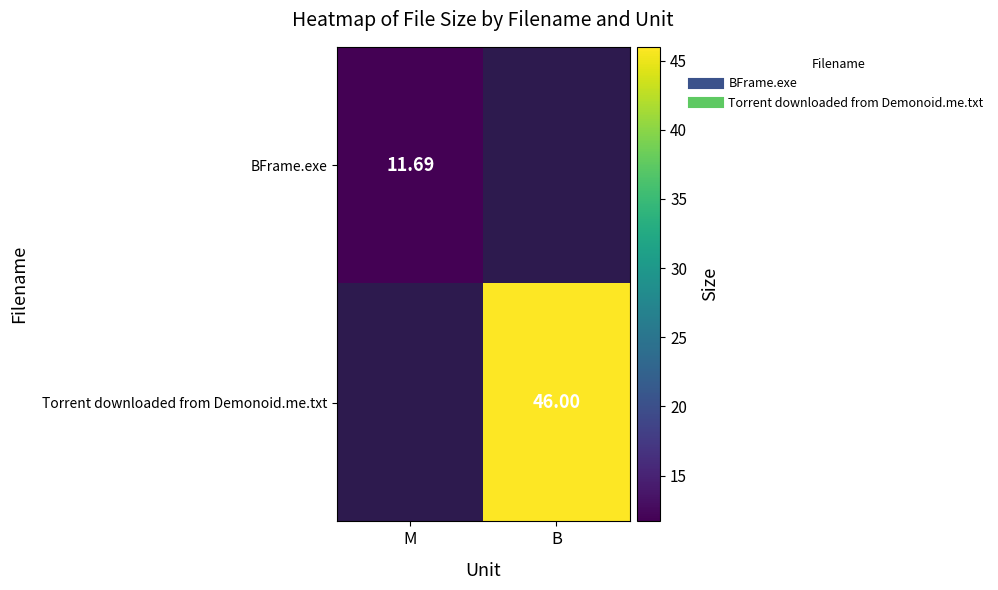

What is the minimum value for BFrame.exe?

11.7